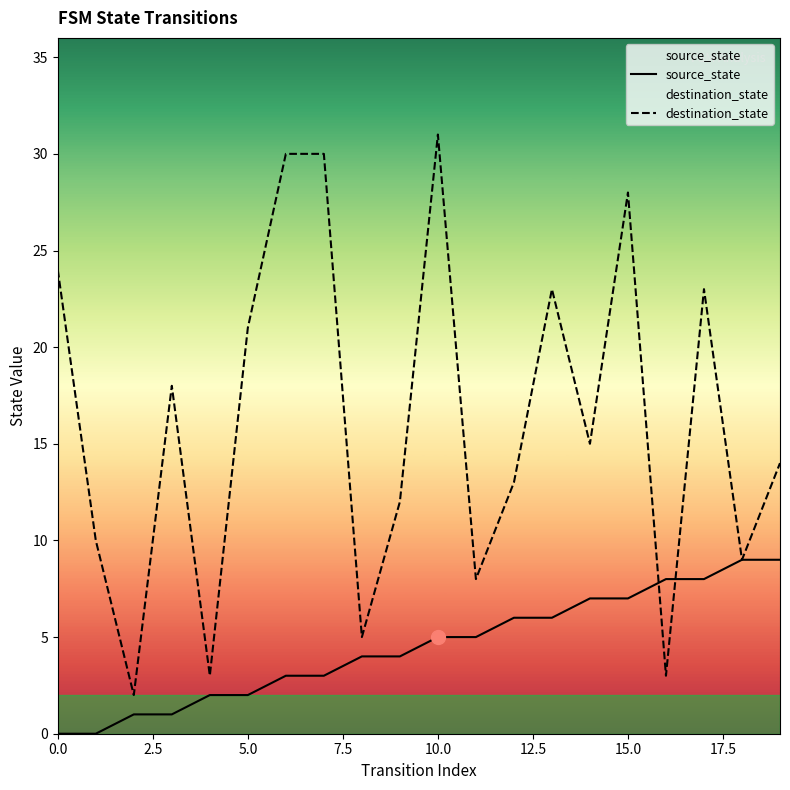

Which series has the largest range (max minus min)?

destination_state